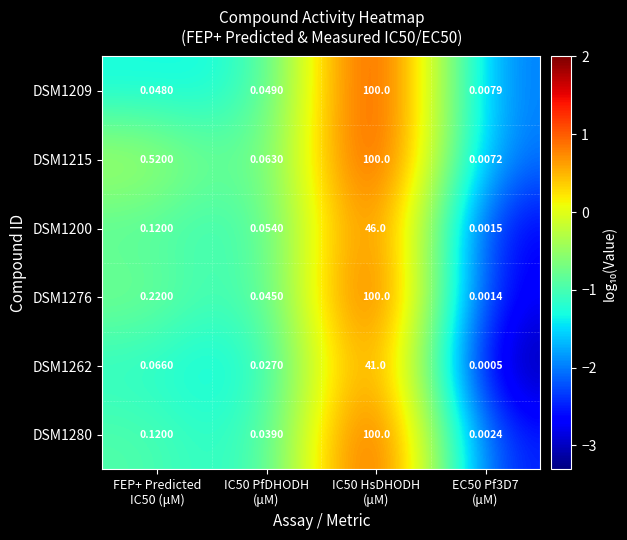

Count the number of categories in the chart.

4